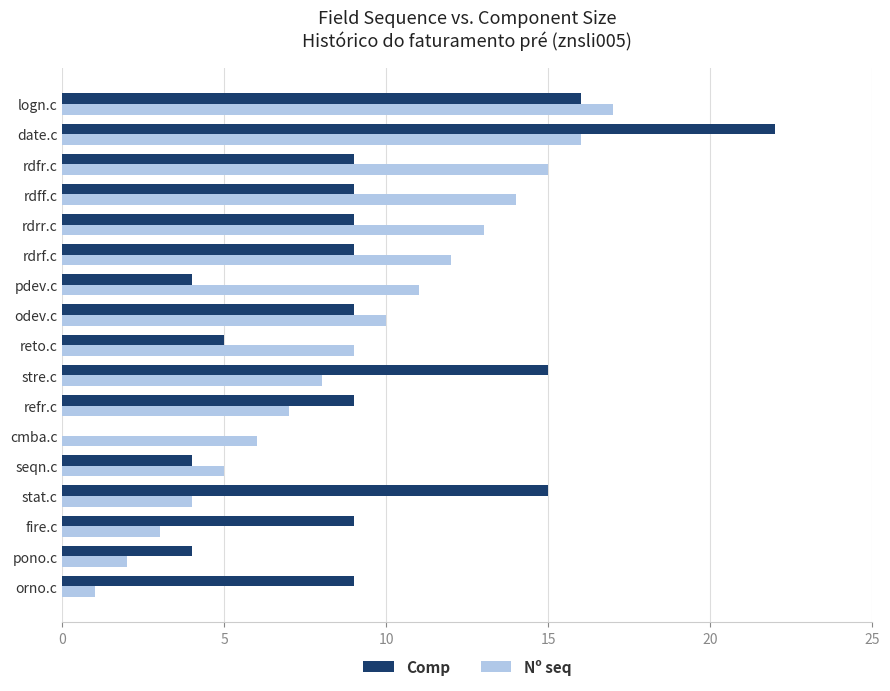

At which category is the sum across all series the highest?

date.c